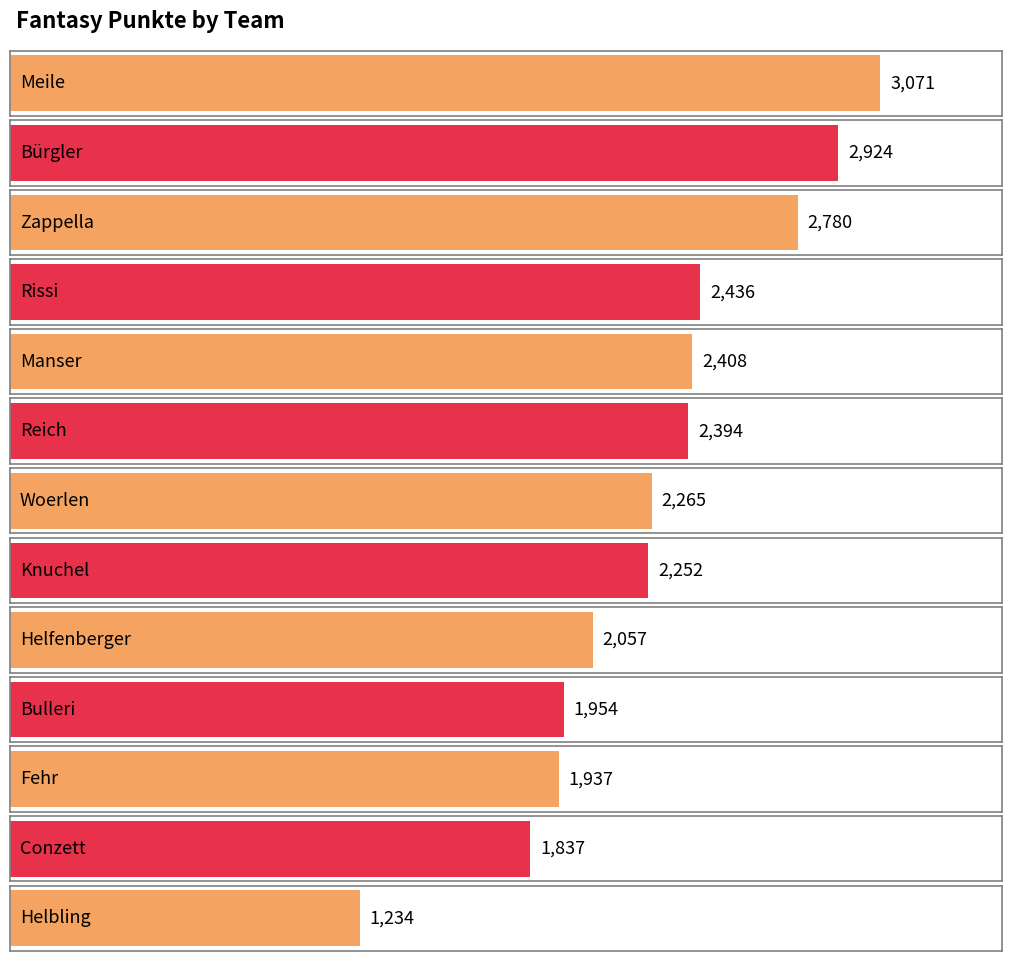

At which label is the value closest to 2152?

Helfenberger